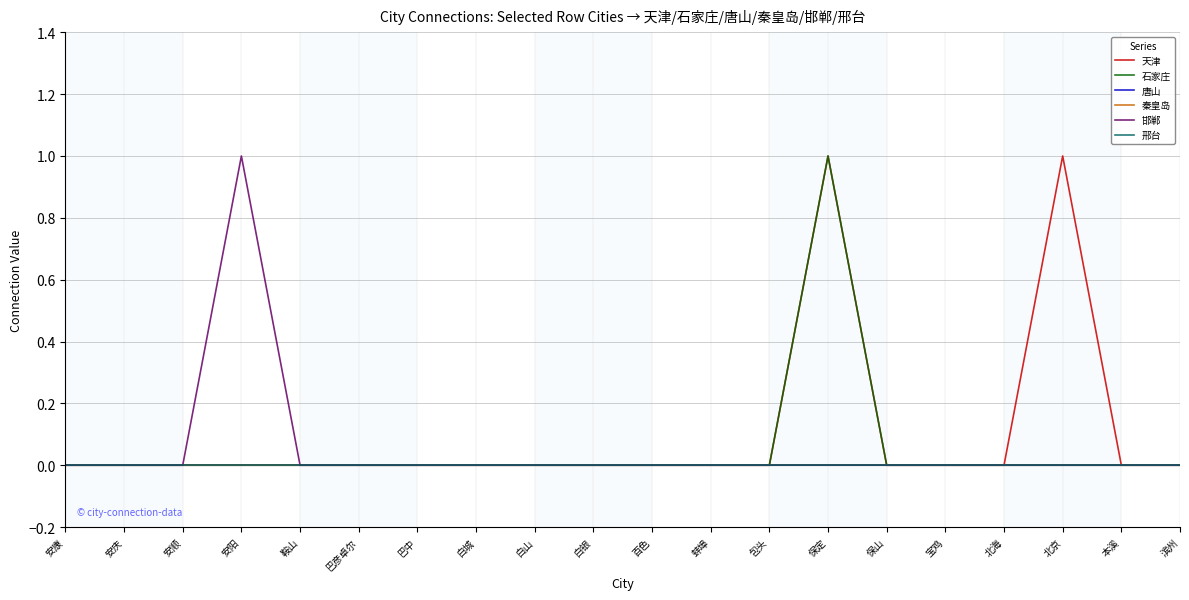

The value of 秦皇岛 at 北海 is 0. True or false?

True